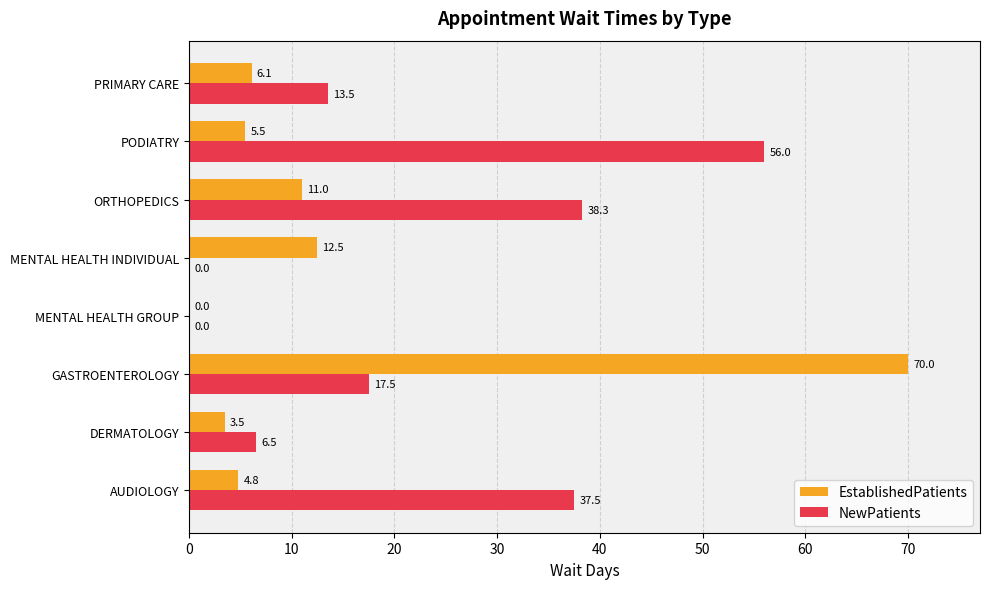

True or false: NewPatients has a value of 56.0 at PODIATRY.

True